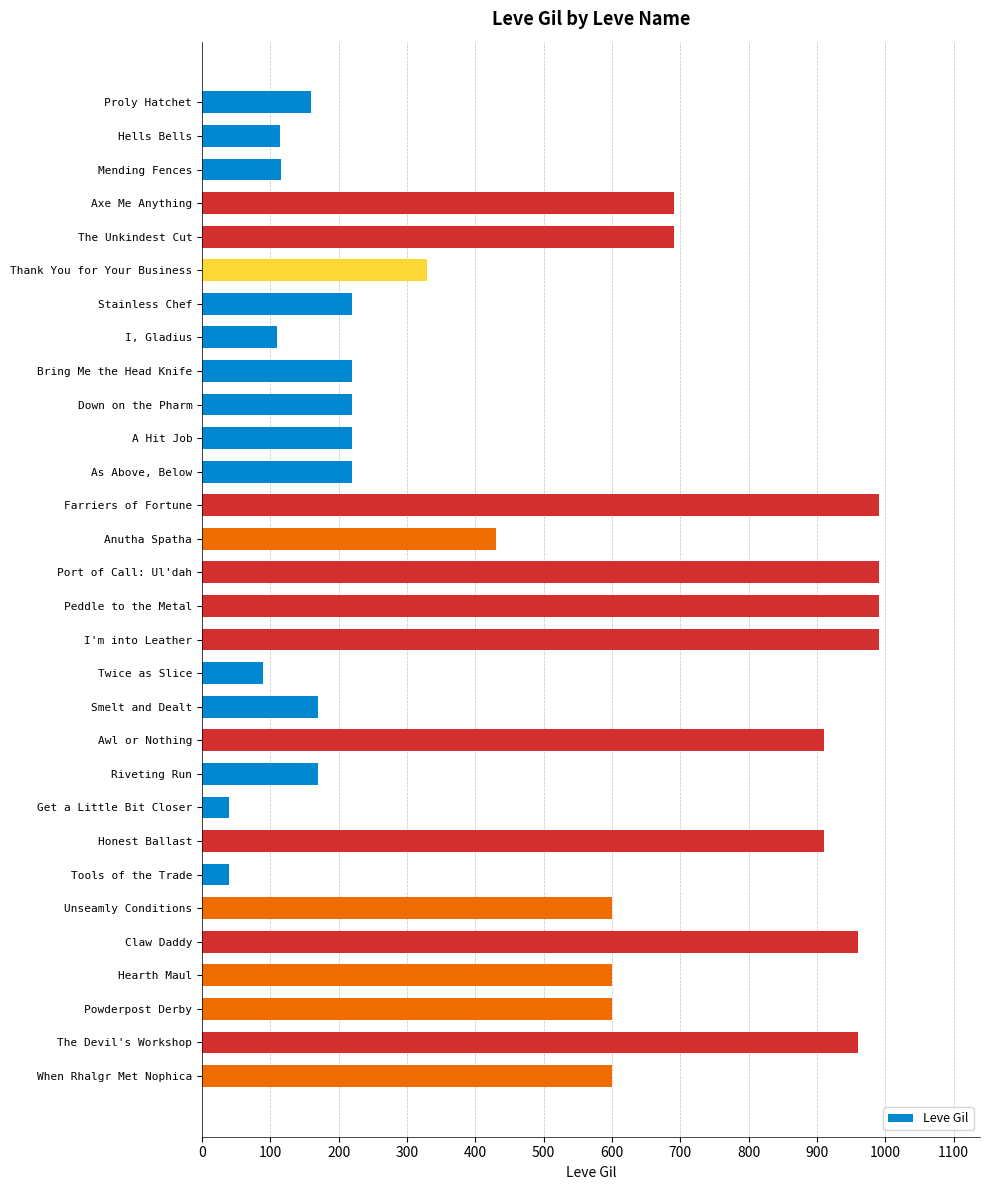

True or false: the data shows 813 at Unseamly Conditions.

False